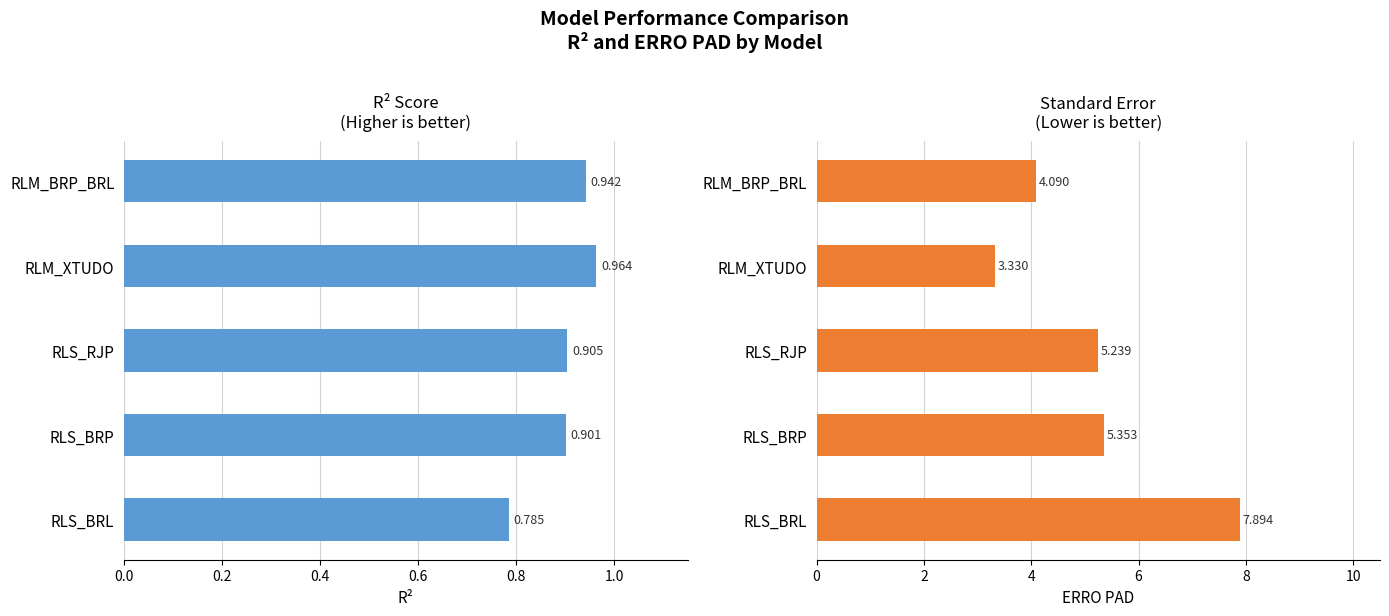

Is the value of ERRO PAD at RLS_BRP greater than the value of R2 at RLS_BRP?

Yes